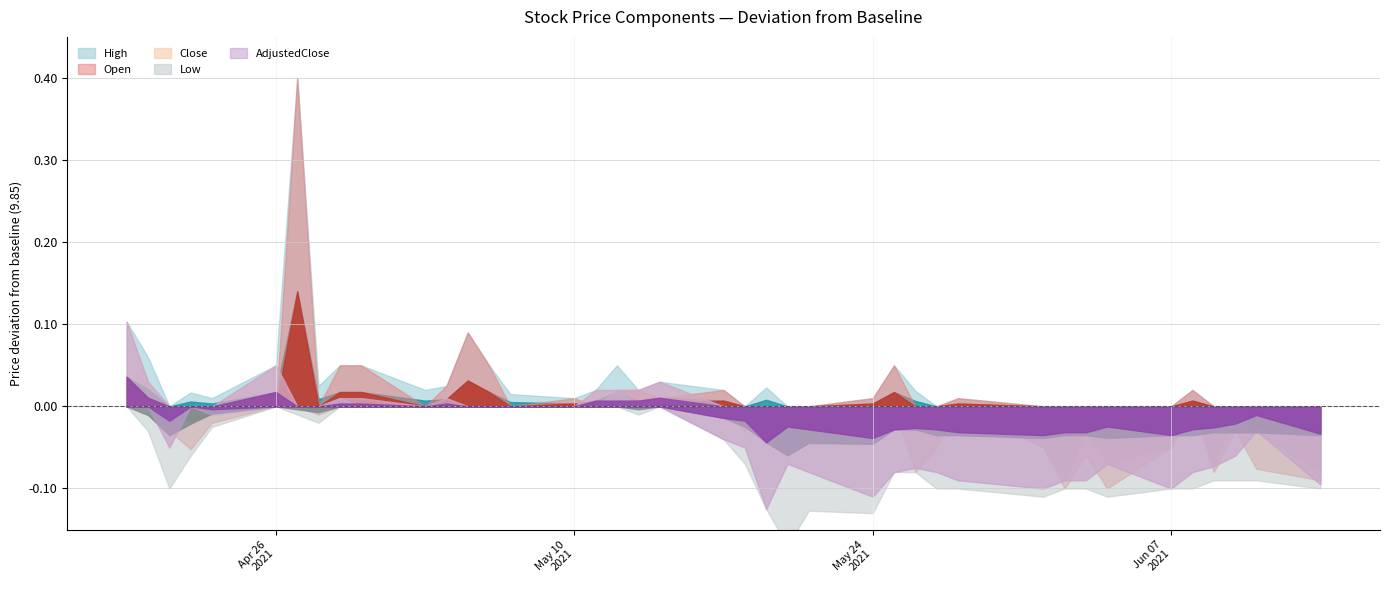

What are all the series names shown in the legend?

High, Open, Close, Low, AdjustedClose